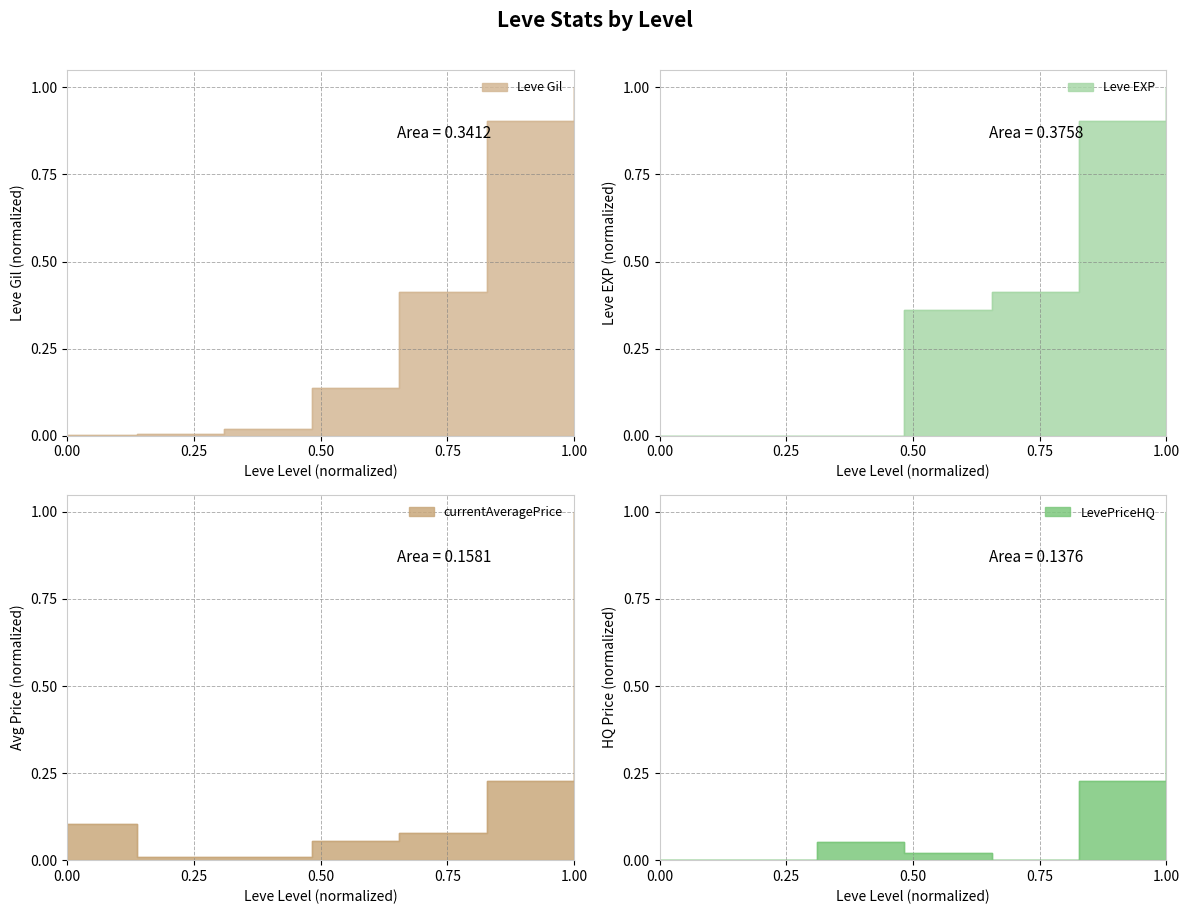

Reading right to left, transcribe all the data shown in this chart.

Leve Gil: 1.0	0.9	0.4	0.1	0.0	0.0	0.0
Leve EXP: 1.0	0.9	0.4	0.4	0.0	0.0	0.0
currentAveragePrice: 1.0	0.2	0.1	0.1	0.0	0.0	0.1
LevePriceHQ: 1.0	0.2	0.0	0.0	0.1	0.0	0.0